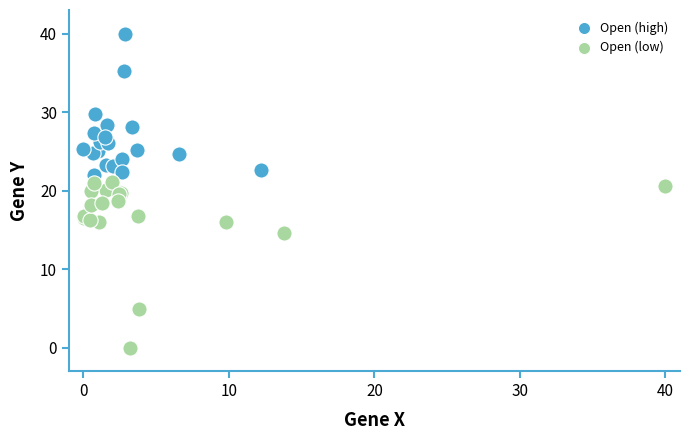

Which series has the largest Y range (max minus min)?

Open (low)